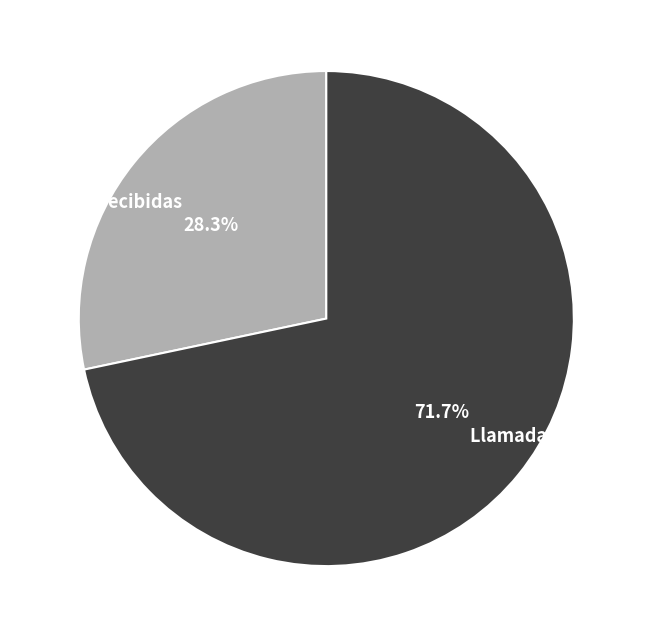

True or false: Llamadas recibidas accounts for 28% of the total.

True